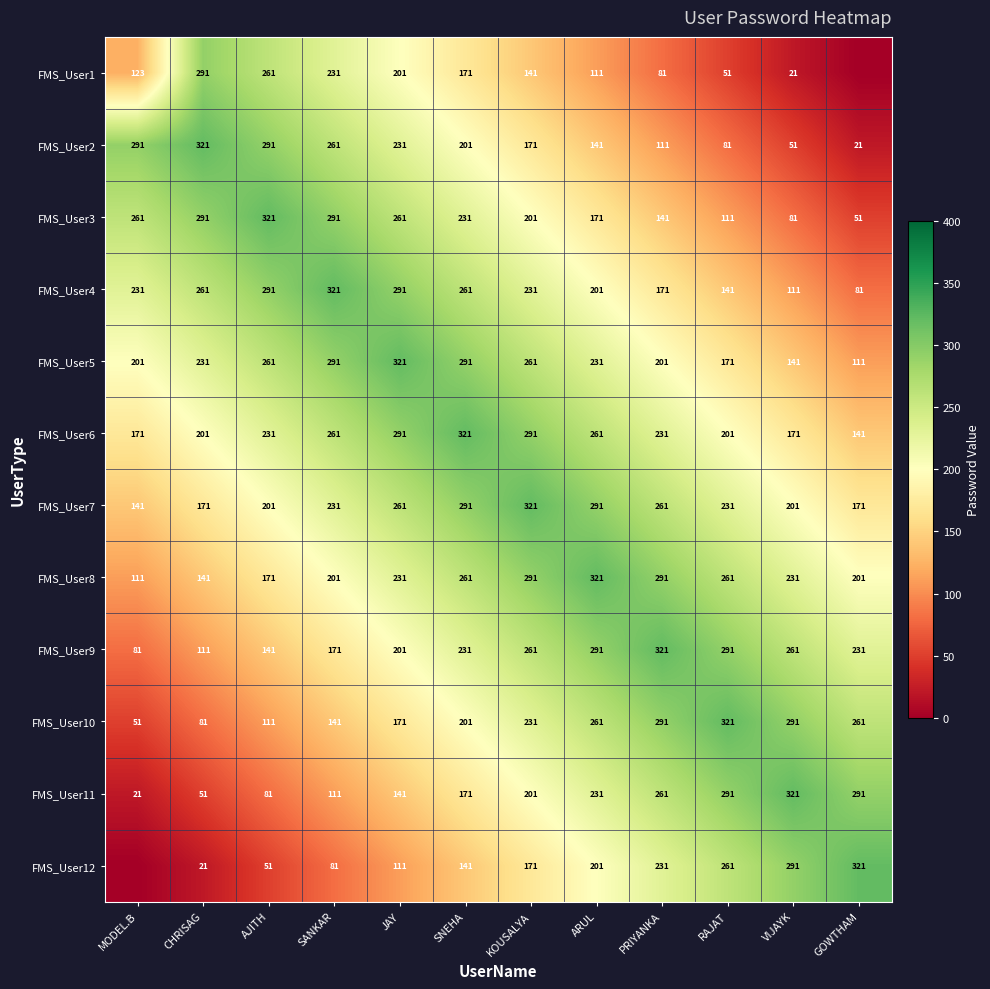

The FMS_User6 series shows 201 at CHRISAG. True or false?

True